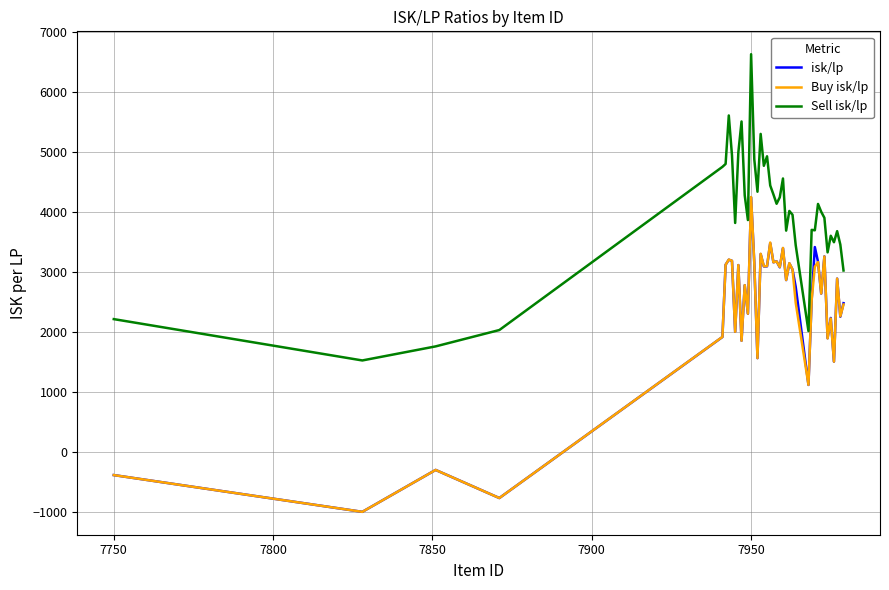

True or false: isk/lp and Sell isk/lp cross at least once.

False